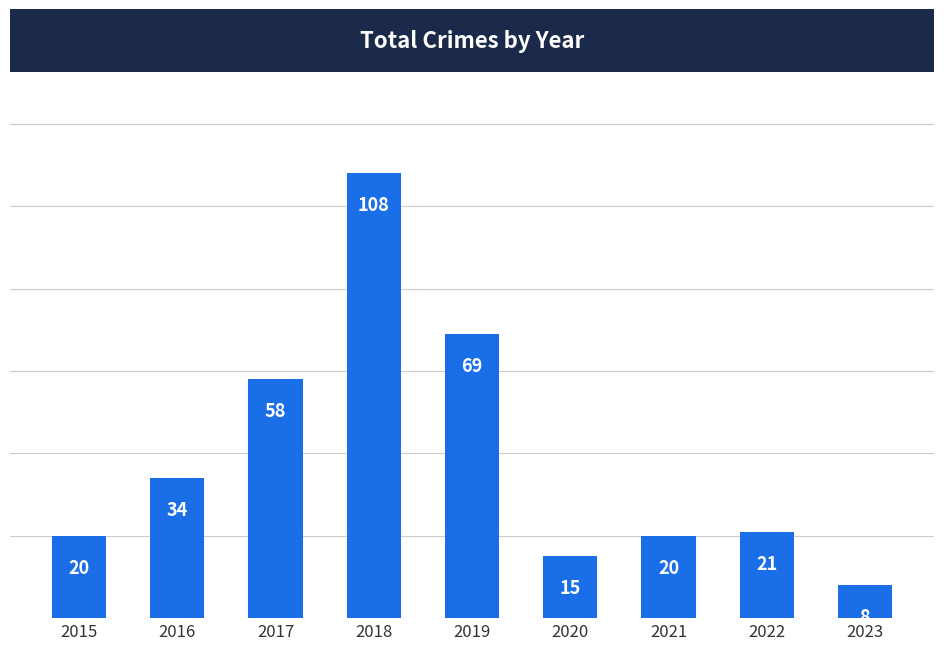

Which has a higher value, 2015 or 2017?

2017